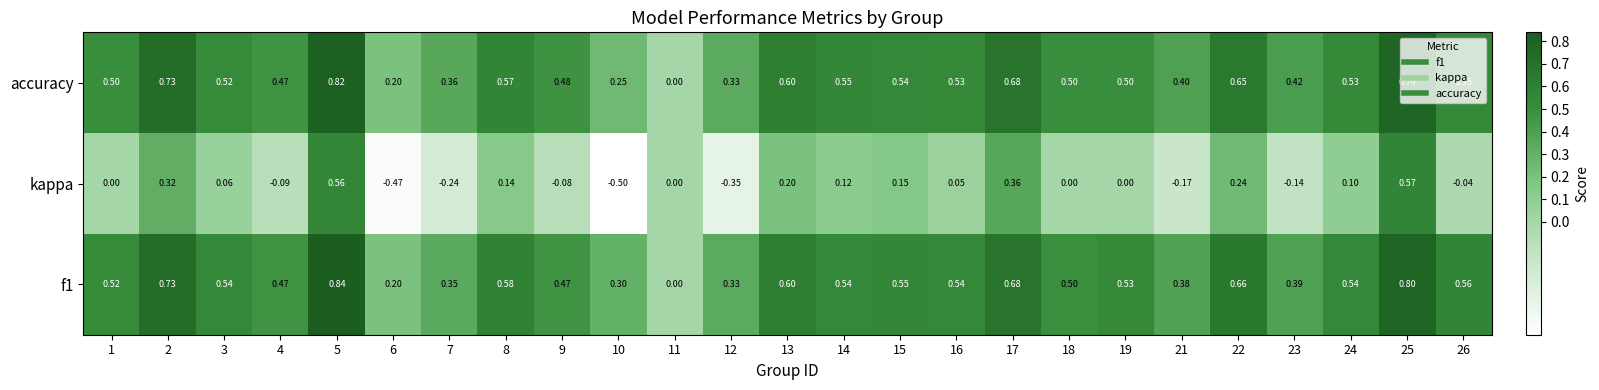

List the series in order of their peak value, highest first.

f1, accuracy, kappa